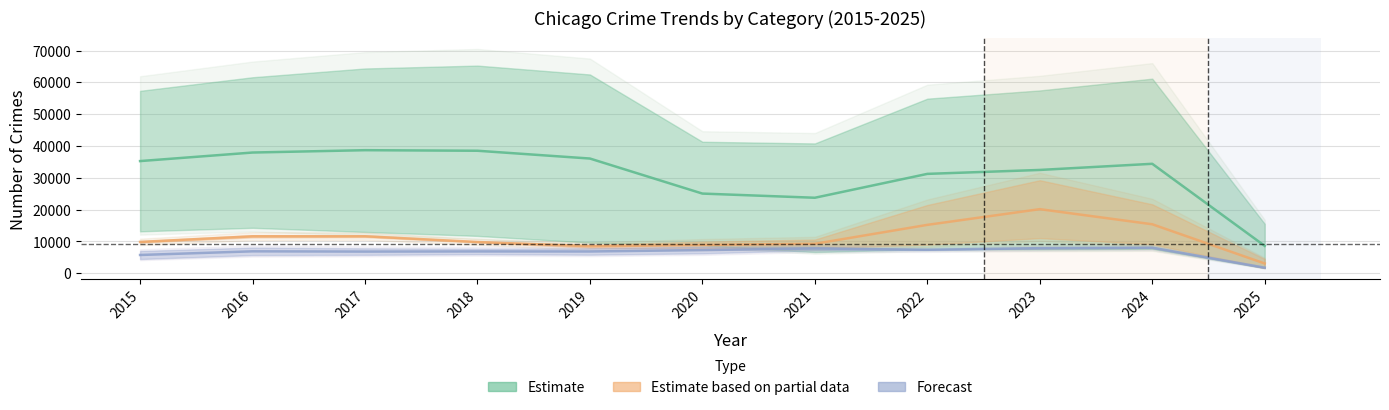

Is it true that Aggravated Battery equals 11415 at 2021?

False